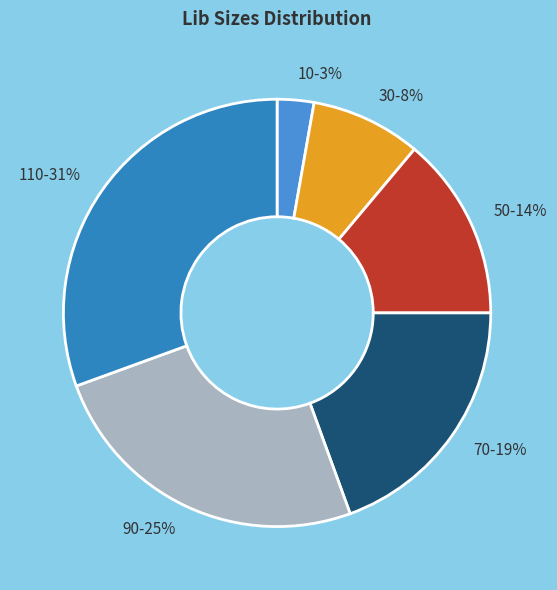

What is the largest slice in the pie chart?

110